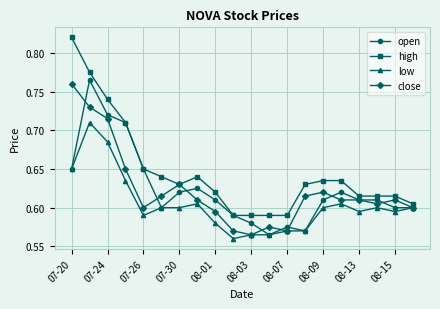

Which series has the widest spread of values?

high